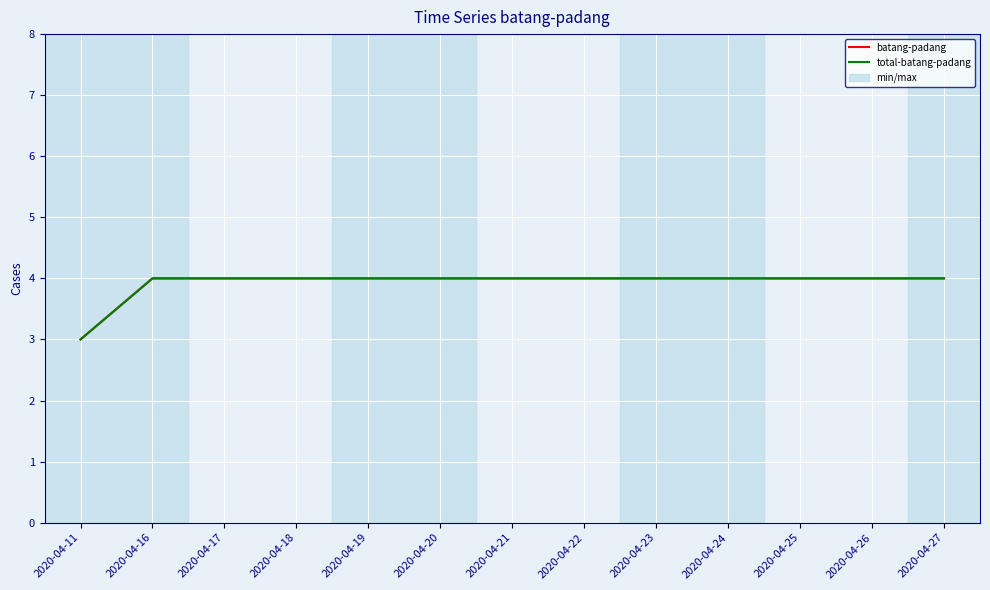

Which series changed the most between 2020-04-17 and 2020-04-25?

batang-padang